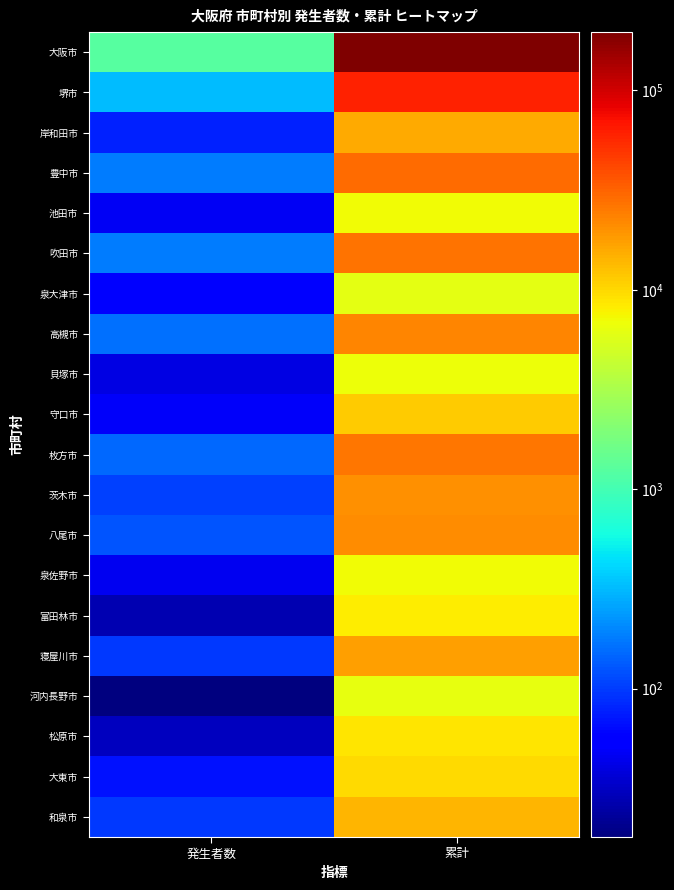

Rank the series by their maximum value, from highest to lowest.

大阪市, 堺市, 豊中市, 吹田市, 枚方市, 高槻市, 八尾市, 茨木市, 寝屋川市, 岸和田市, 和泉市, 守口市, 大東市, 松原市, 富田林市, 泉佐野市, 池田市, 貝塚市, 河内長野市, 泉大津市